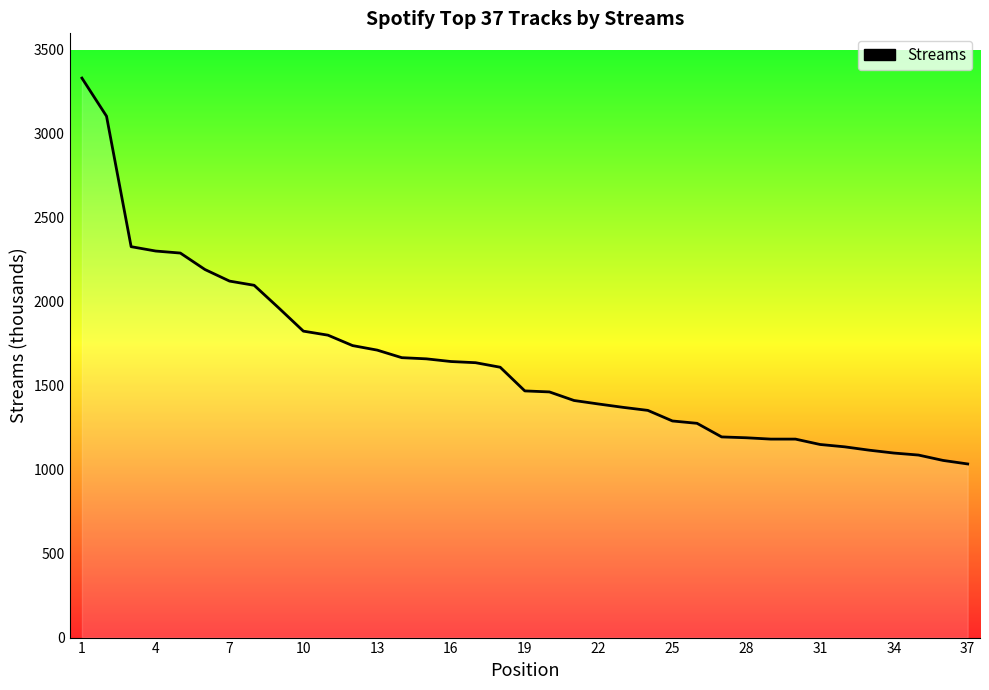

What is the minimum value shown in the chart?

1034